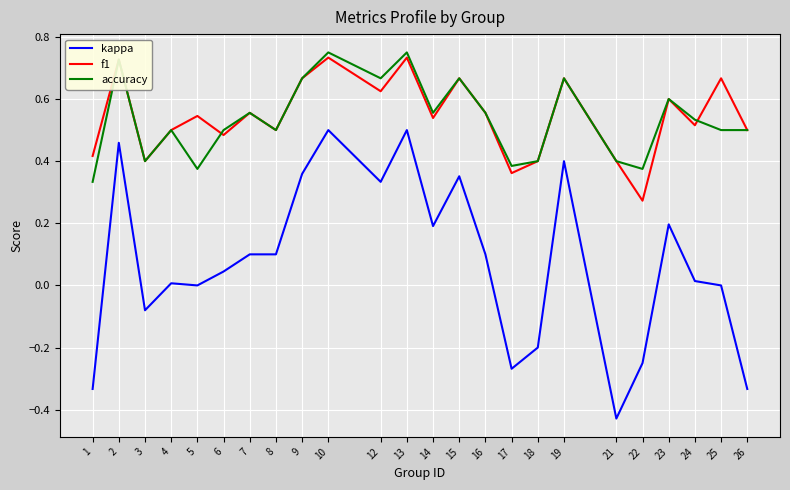

The value of f1 at 18 is 0.4. True or false?

True